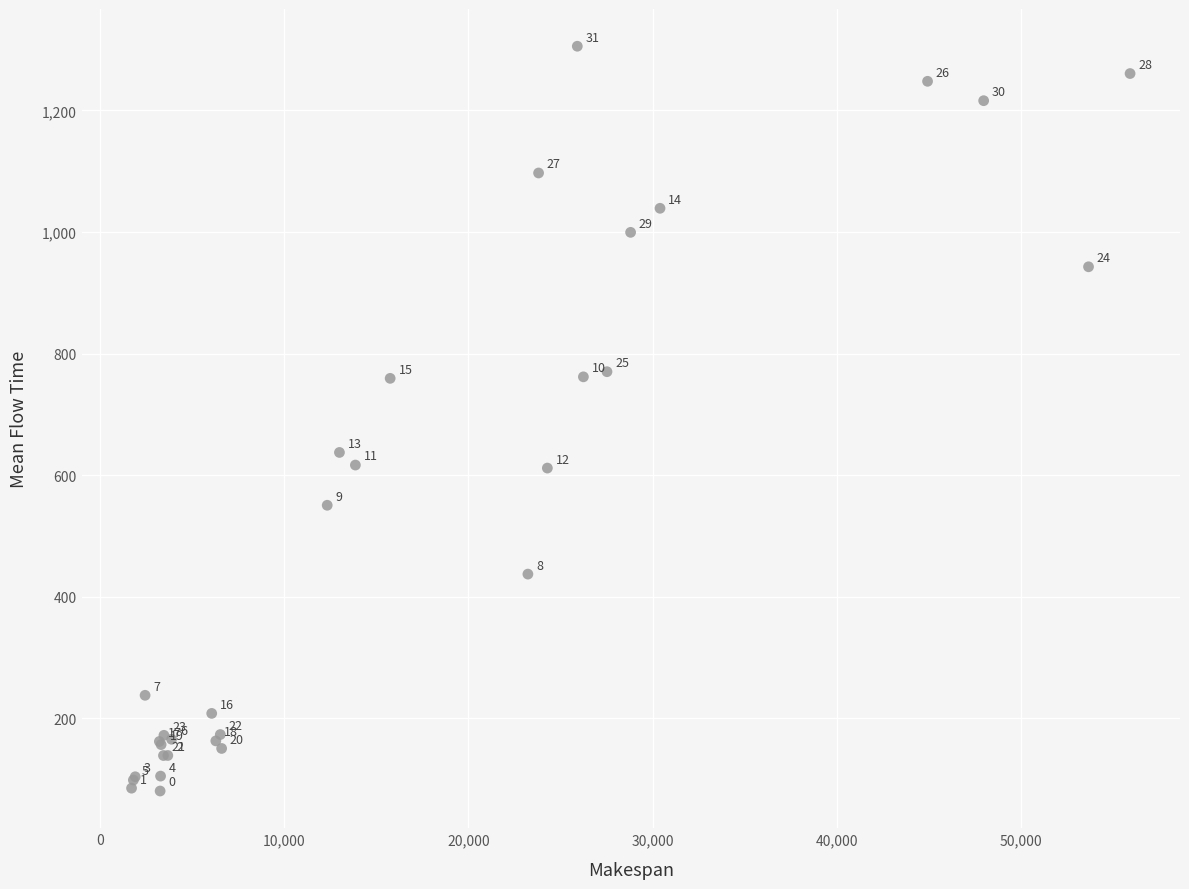

What Y value in the scatter plot is closest to 693?

637.4